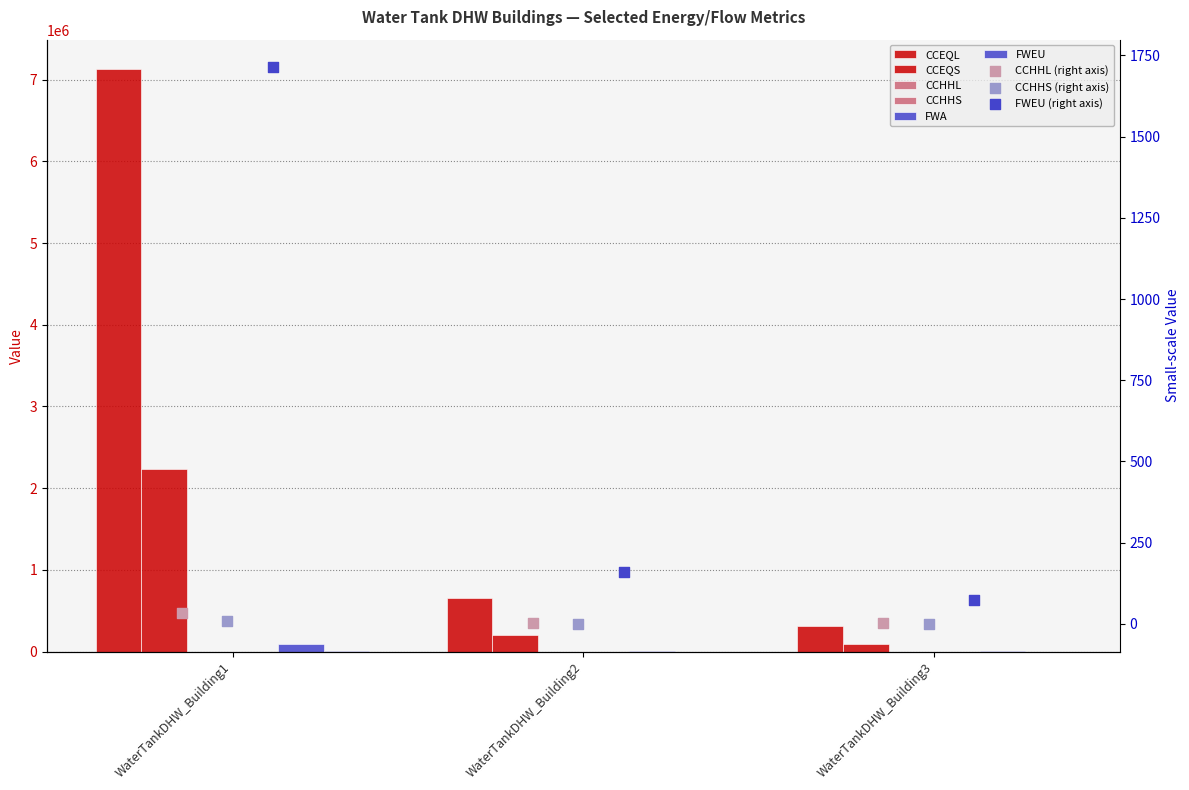

At which category is the sum across all series the highest?

WaterTankDHW_Building1